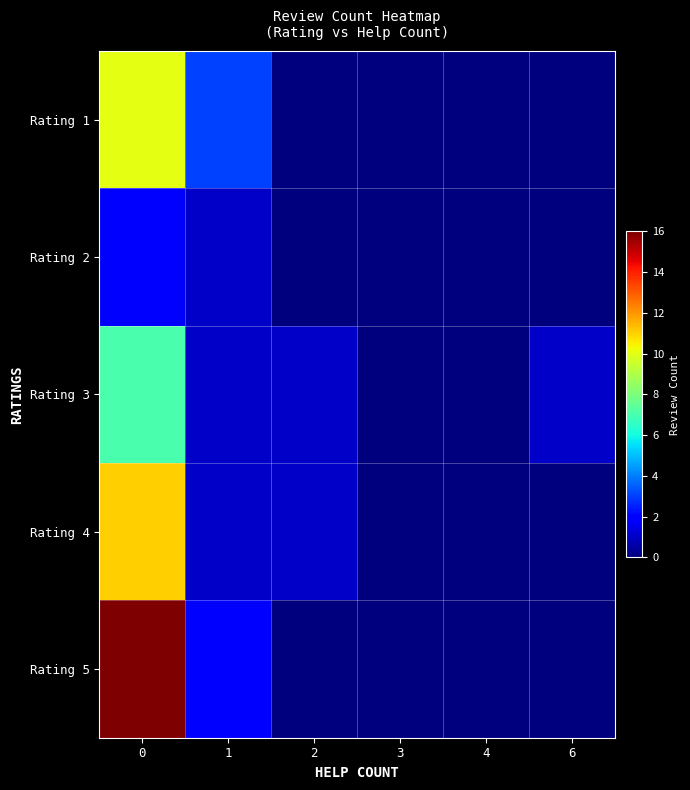

At how many categories does at least one series exceed 11?

1